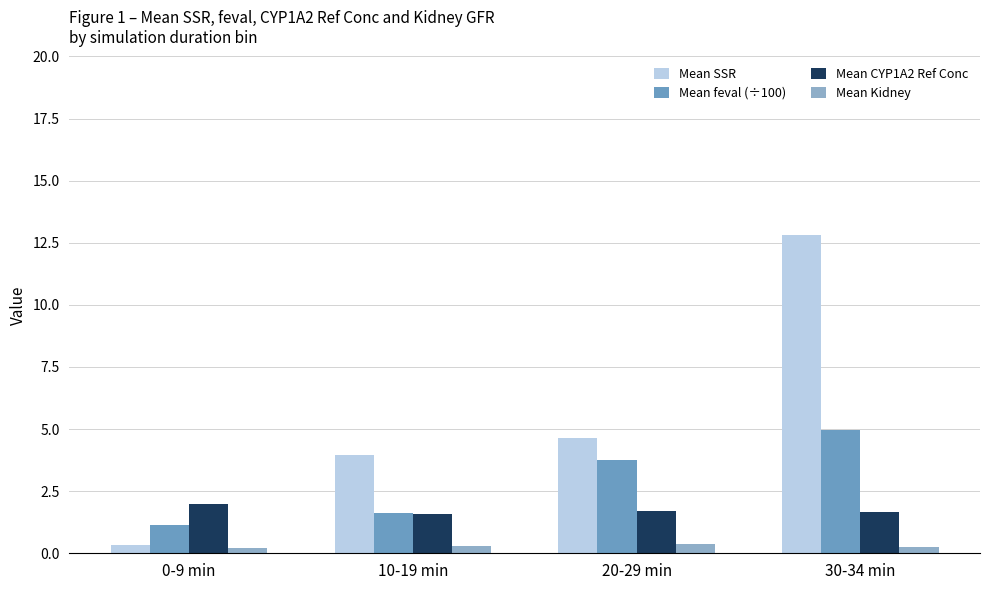

Which series has the largest range (max minus min)?

Mean SSR